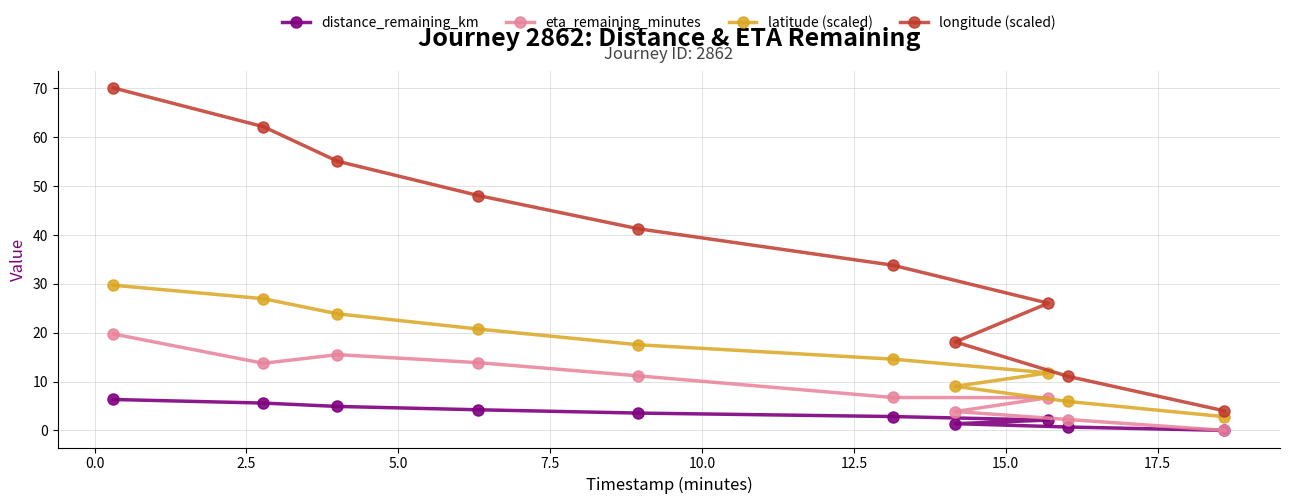

What are all the series names shown in the legend?

distance_remaining_km, eta_remaining_minutes, latitude (scaled), longitude (scaled)